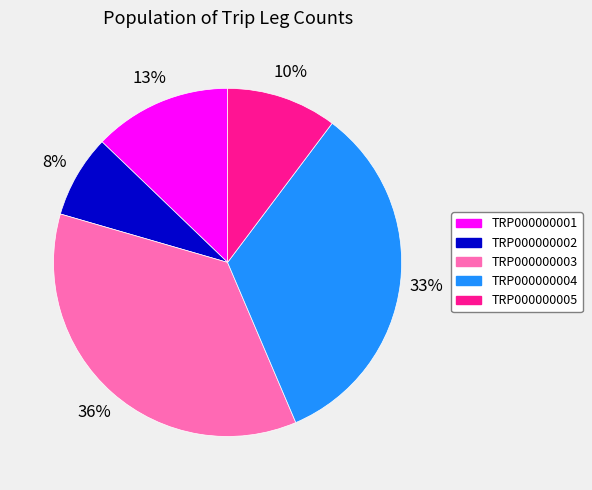

Is the sum of TRP000000005 and TRP000000002 greater than half?

No